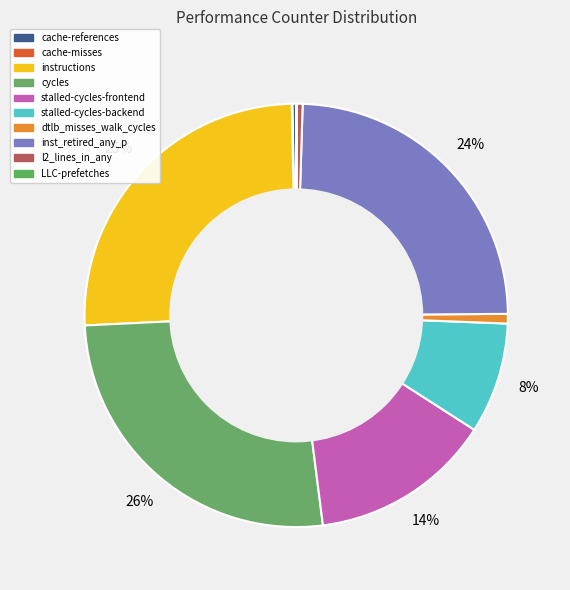

To the nearest percent, what is the difference between the inst_retired_any_p and cache-references slice percentages?

24%